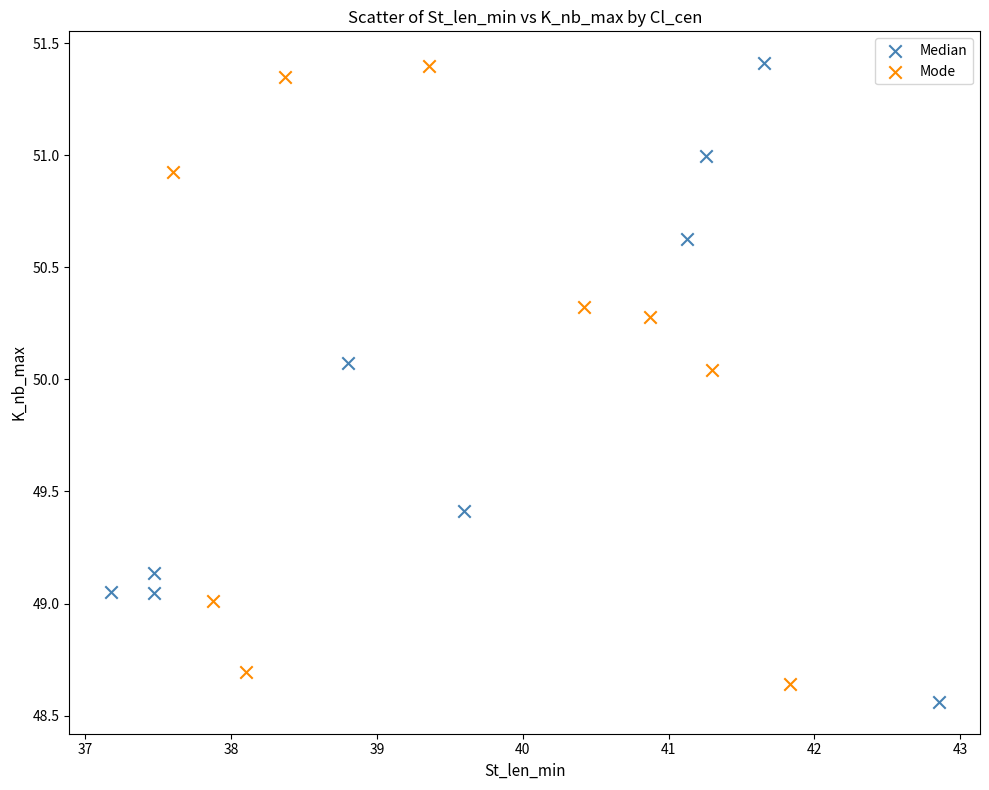

Which series has the widest spread of Y values?

Median